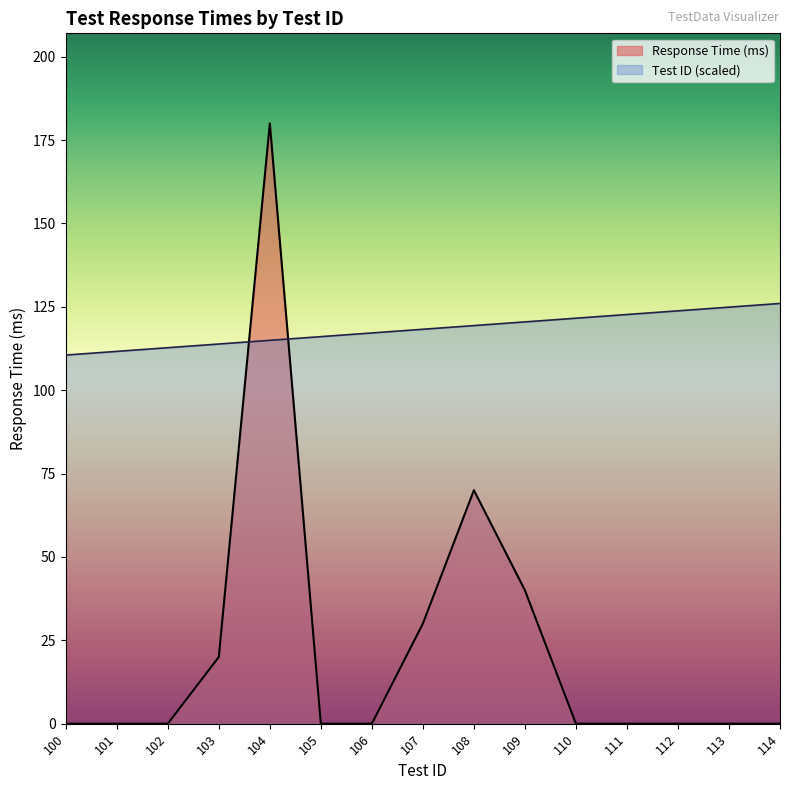

What is the maximum value for Response Time (ms)?

180.0